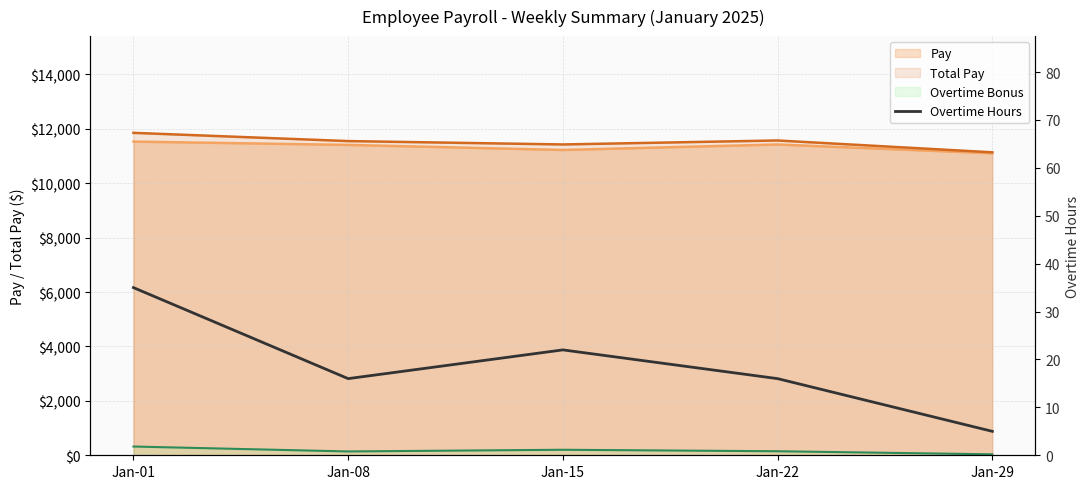

Which label corresponds to the smallest value in the chart?

Jan-29